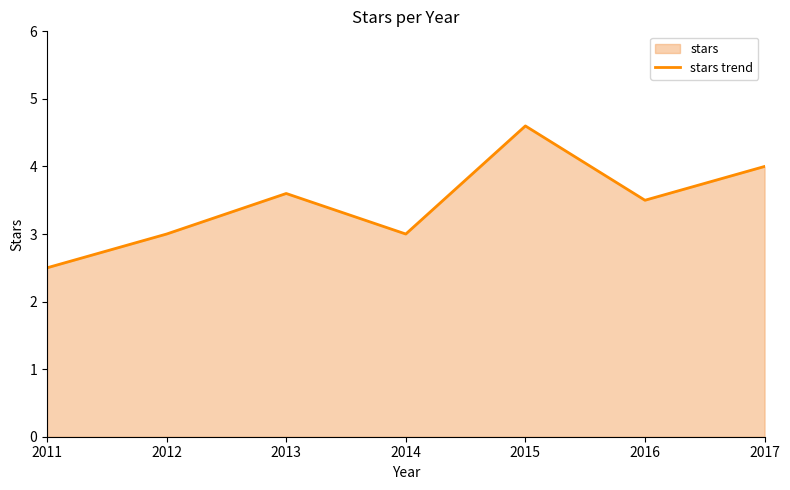

Does the chart display data point markers on the line(s)?

No